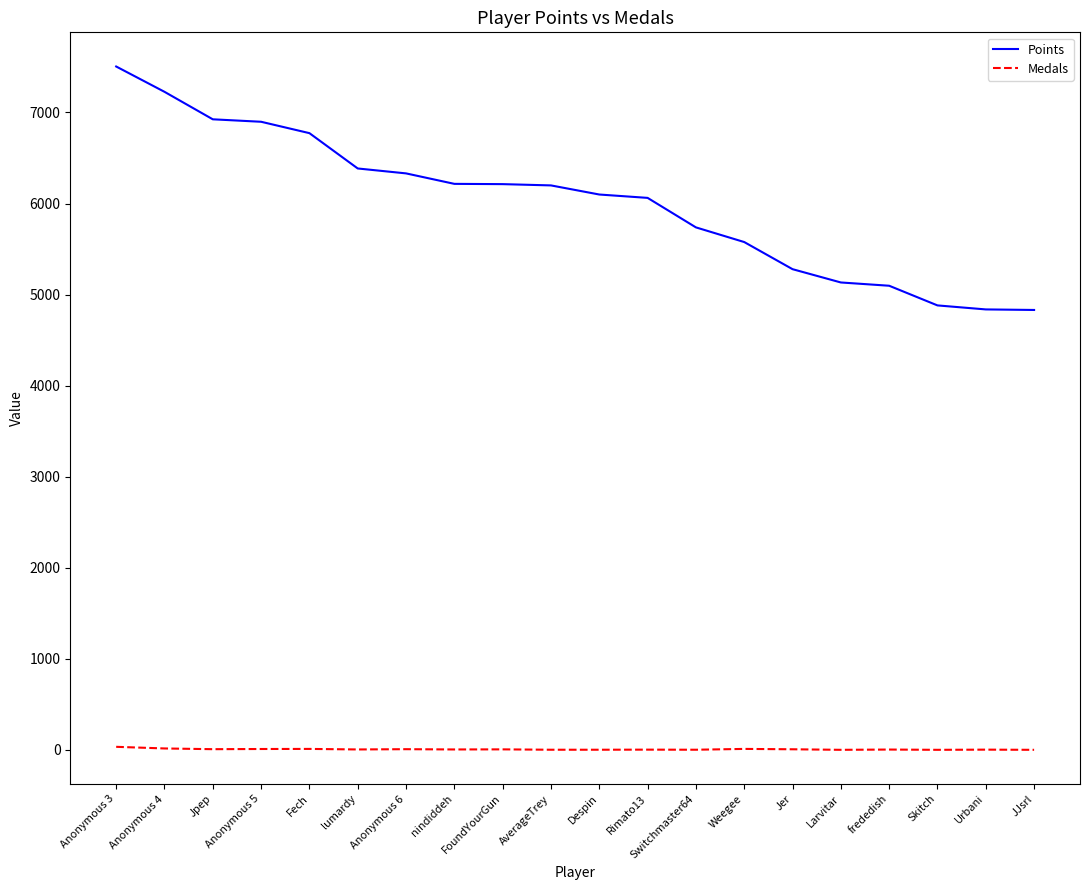

True or false: Medals and Points intersect in this chart.

False